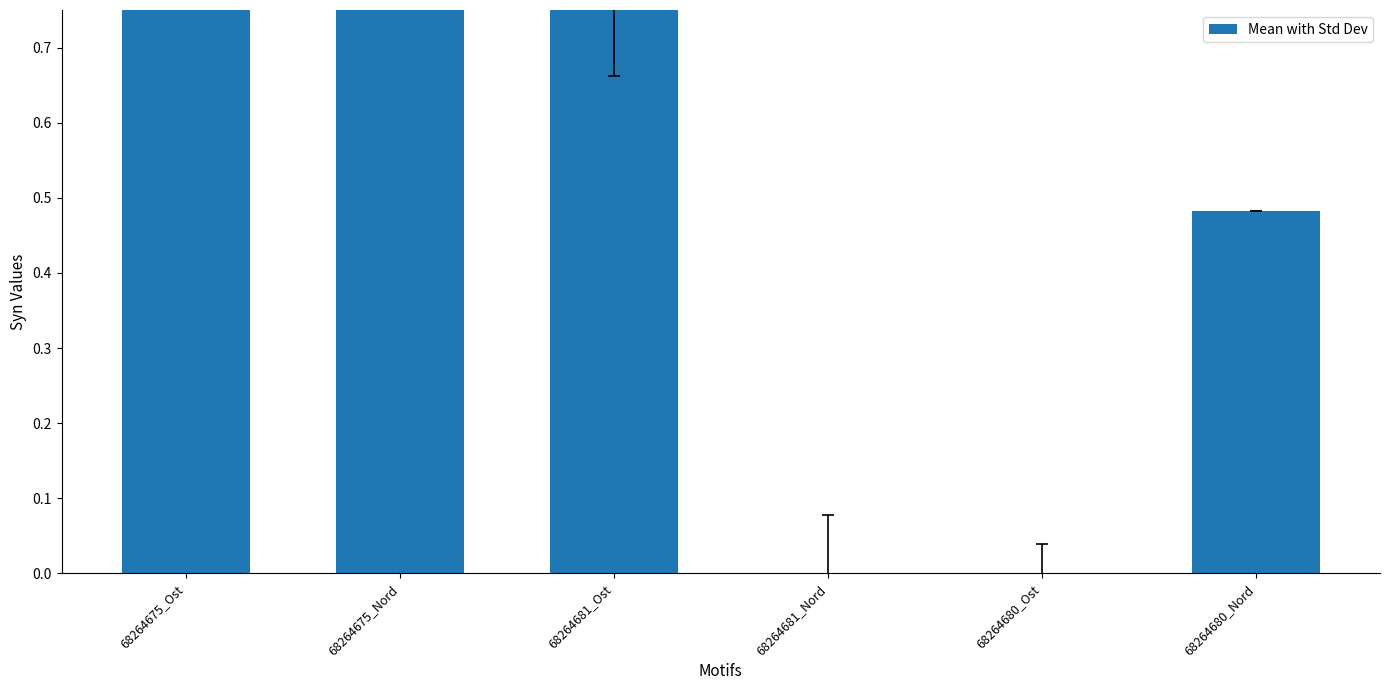

Which has a higher value, 68264675_Nord or 68264680_Ost?

68264675_Nord